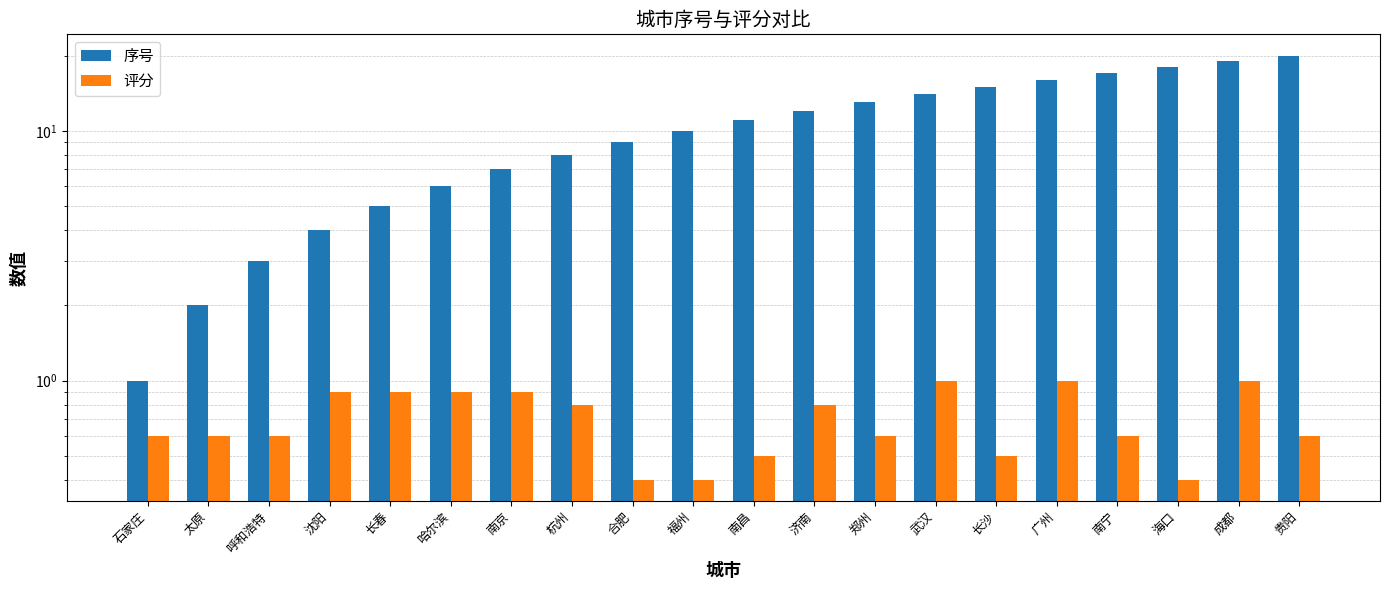

What is the average value of the 评分 series?

0.7